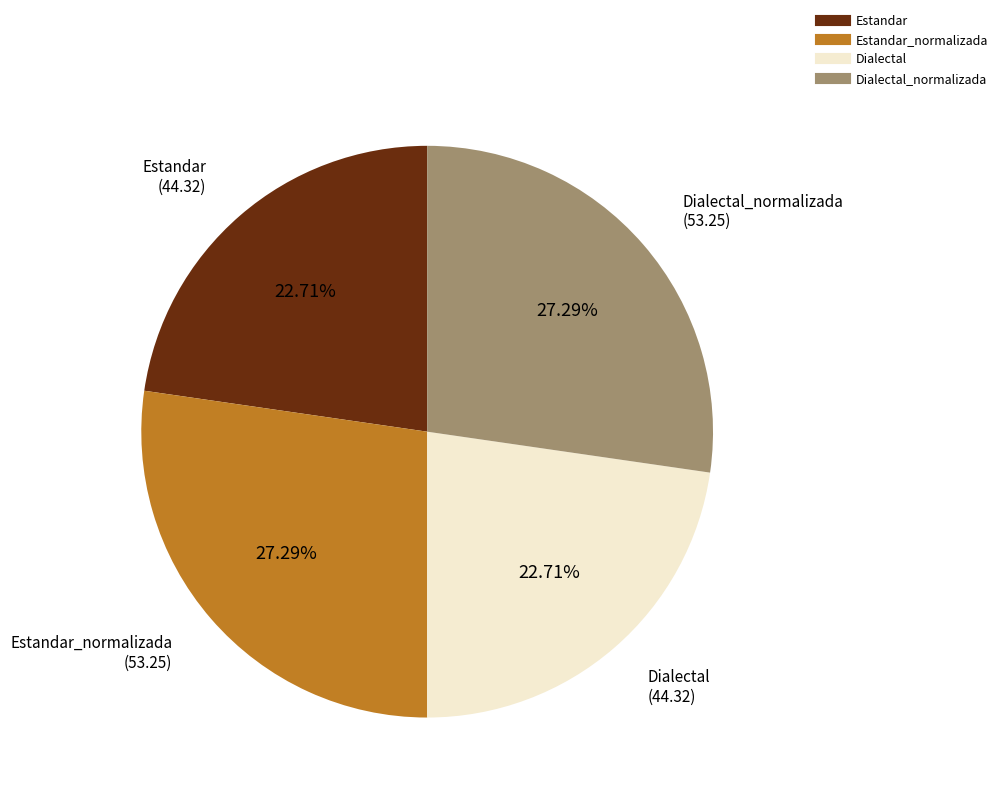

Is there a majority slice in this chart?

No